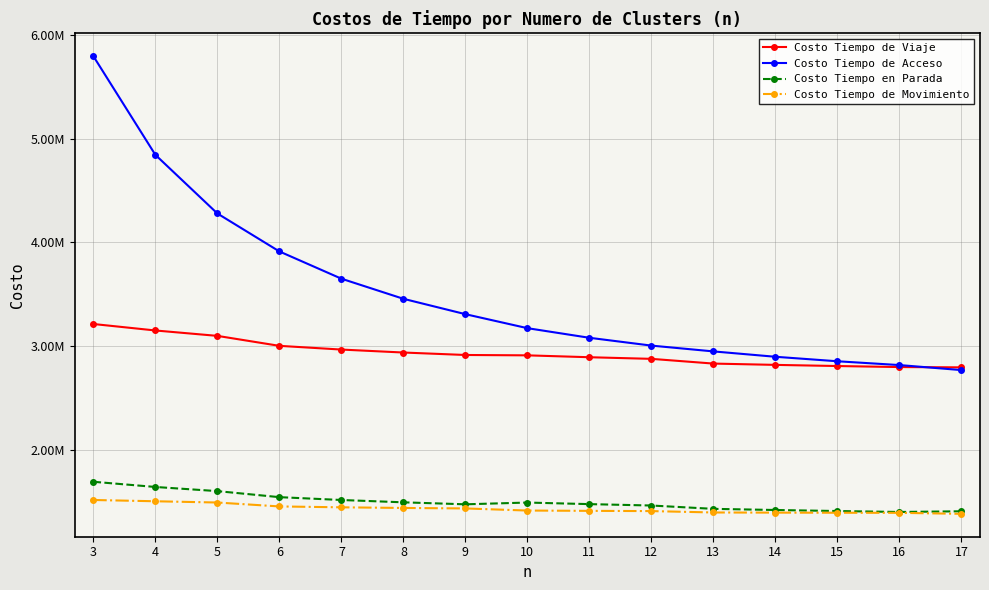

True or false: Costo Tiempo de Viaje has more than 0 points higher than both neighbors.

False